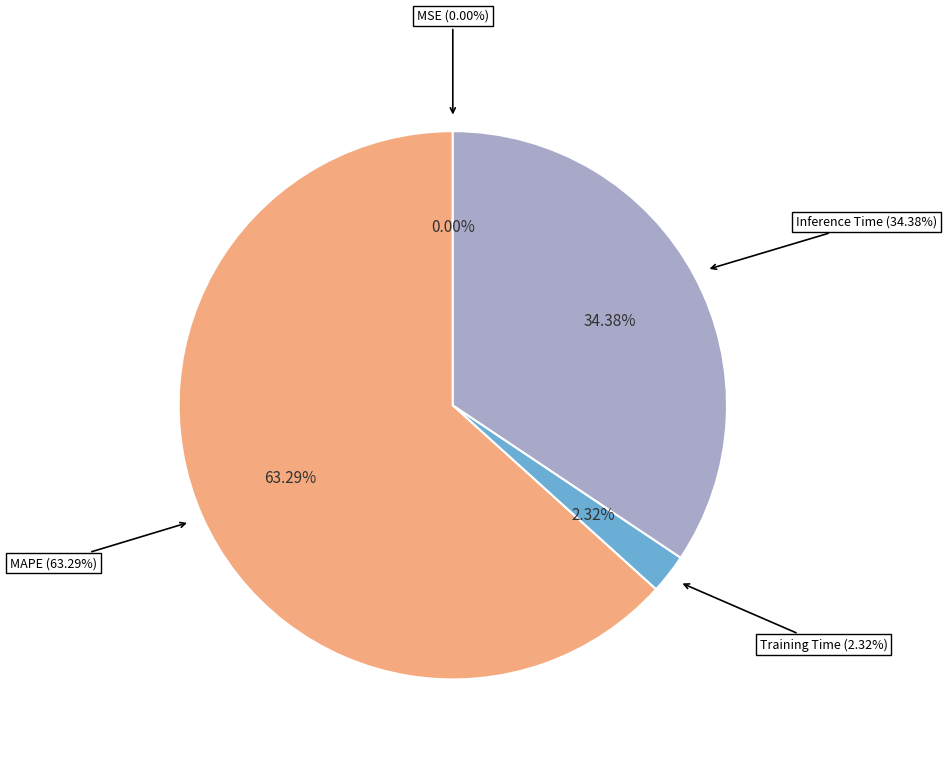

Combined, what portion of the pie is MSE and Training Time?

2.3%